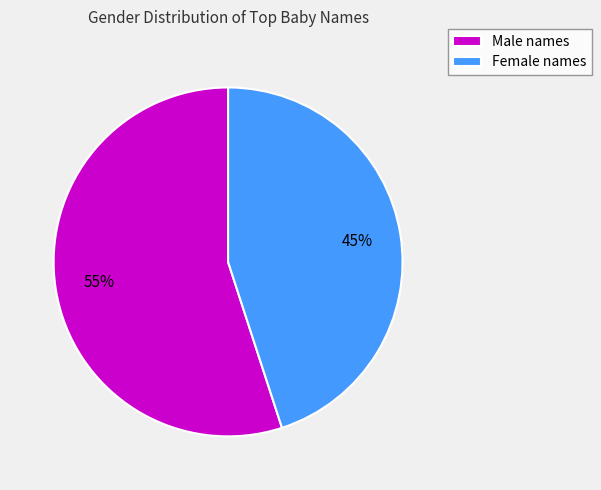

To the nearest percent, what portion does Female names represent?

45%